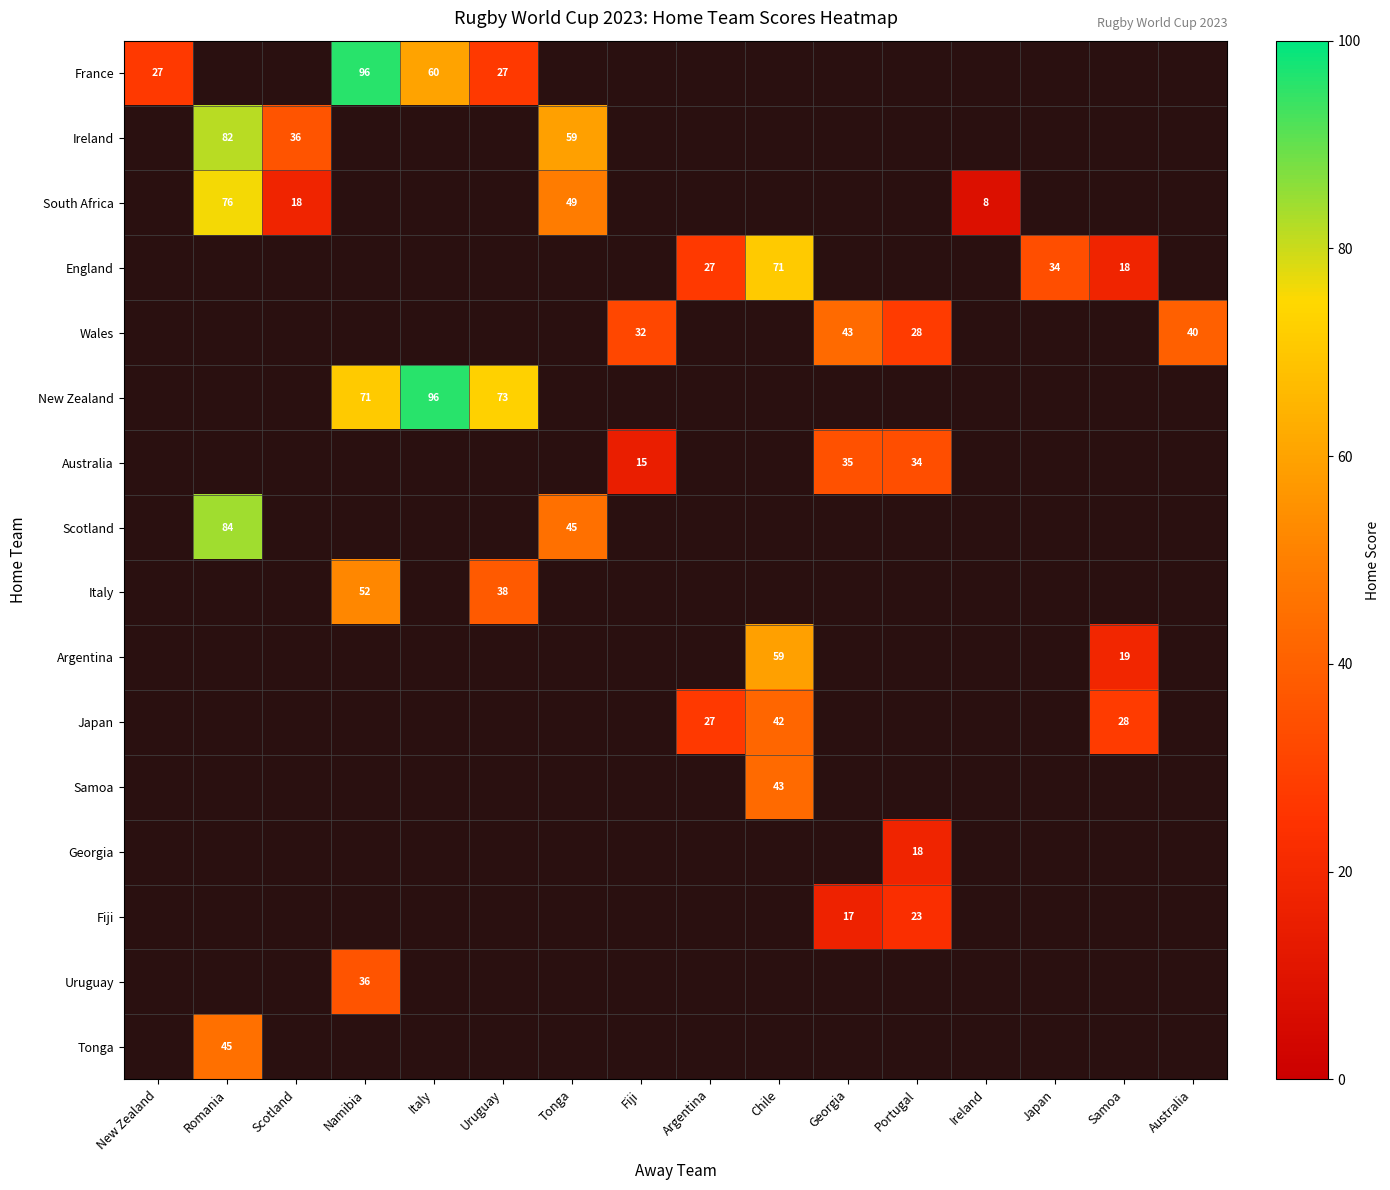

Is it true that England equals 27 at Argentina?

True